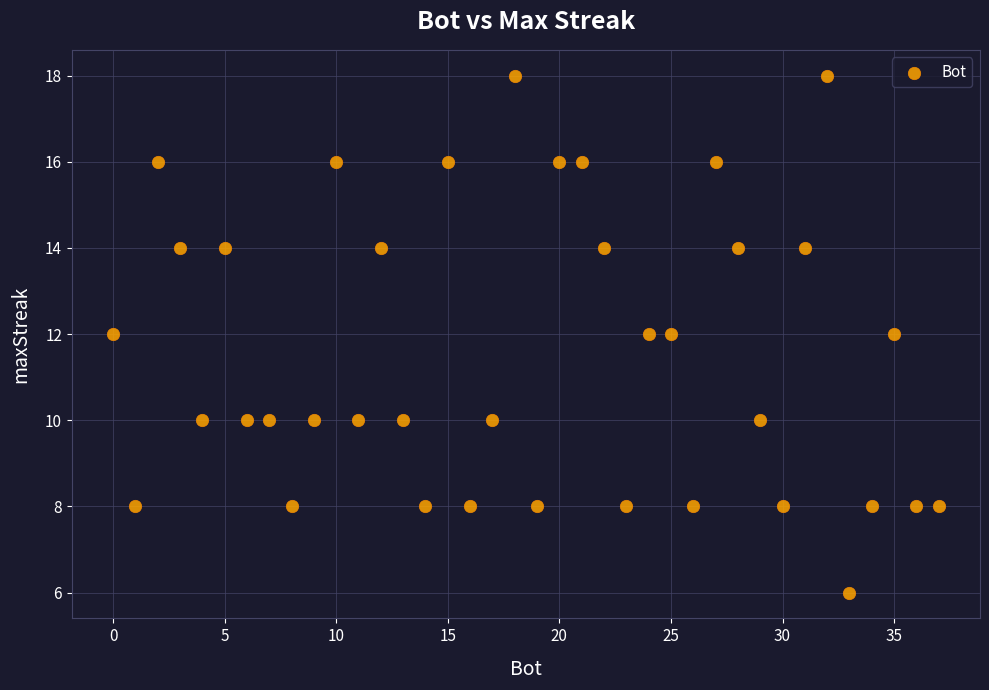

What is the range of Y values (max minus min)?

12